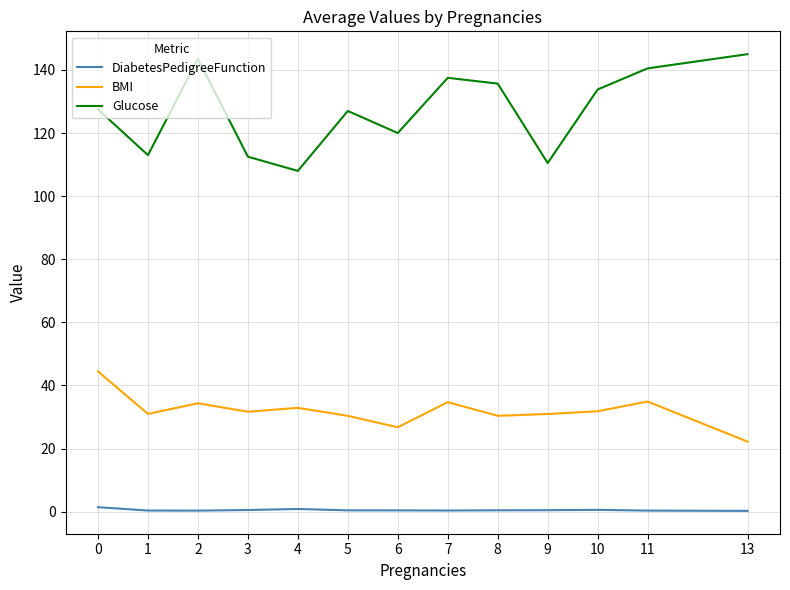

Which series has the largest total across all categories?

Glucose